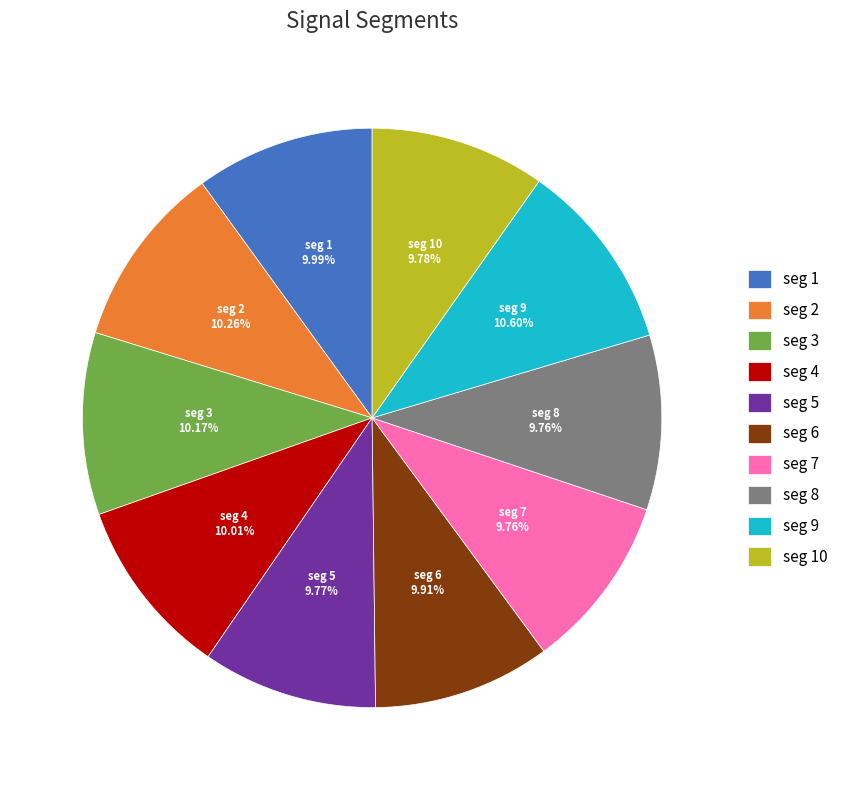

Combined, do seg 4 and seg 9 account for over 50%?

No